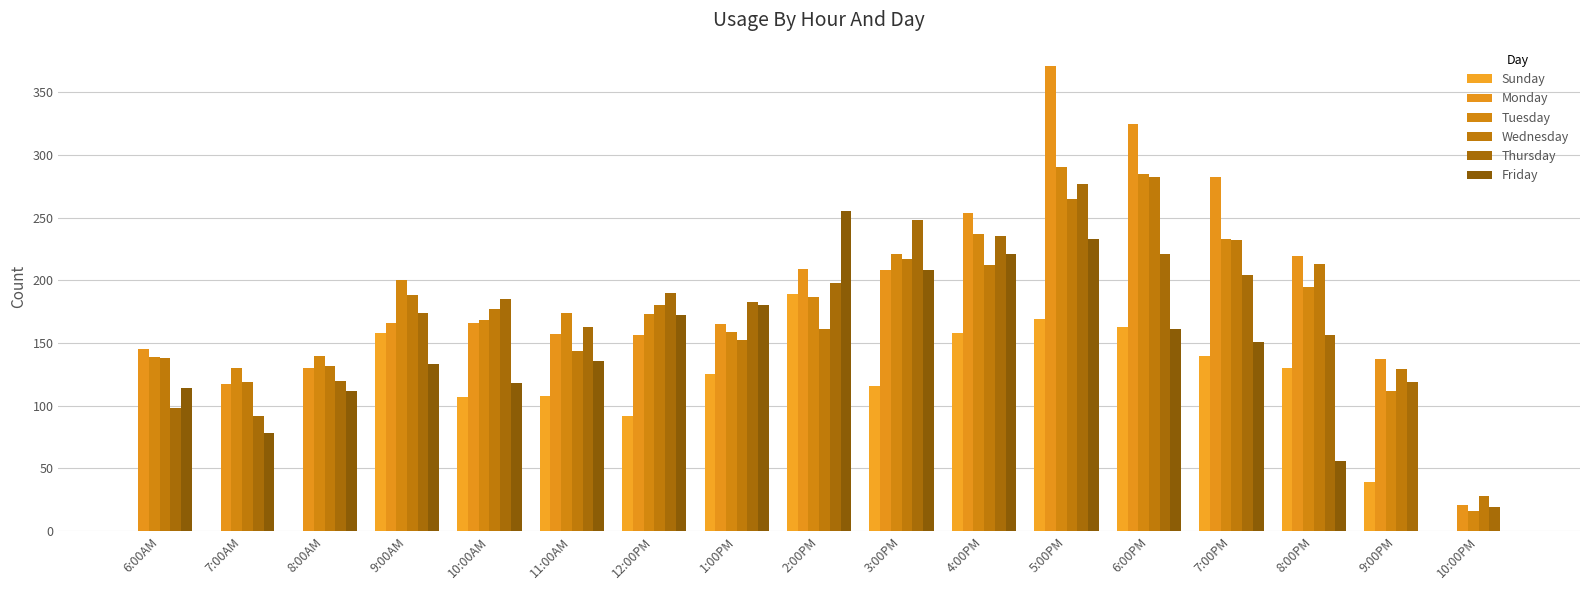

Which category has the lowest value across all series?

6:00AM